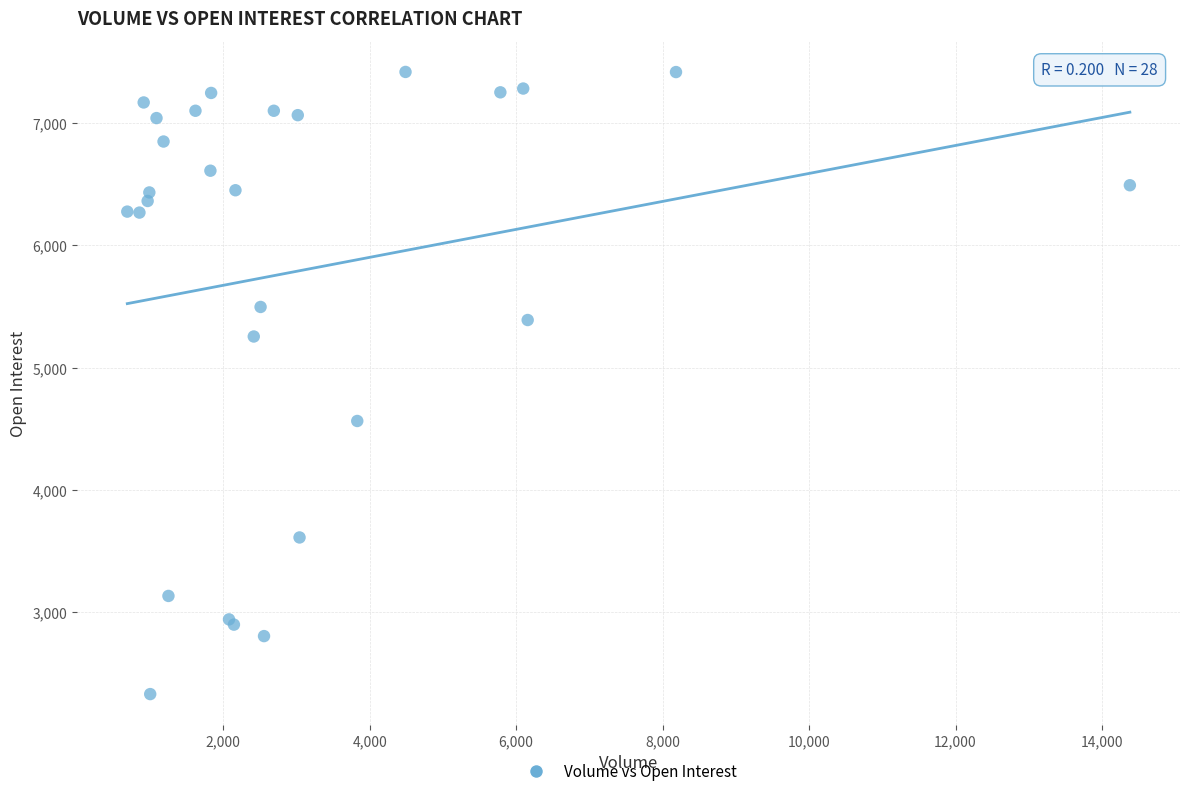

What Y value in the scatter plot is closest to 4873?

4562